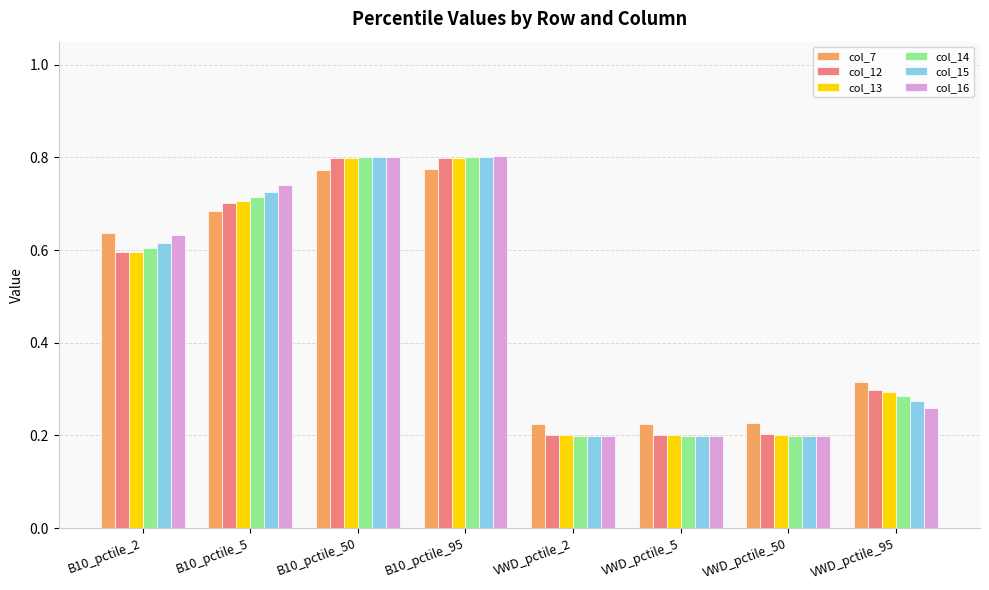

Which series has the largest range (max minus min)?

col_16